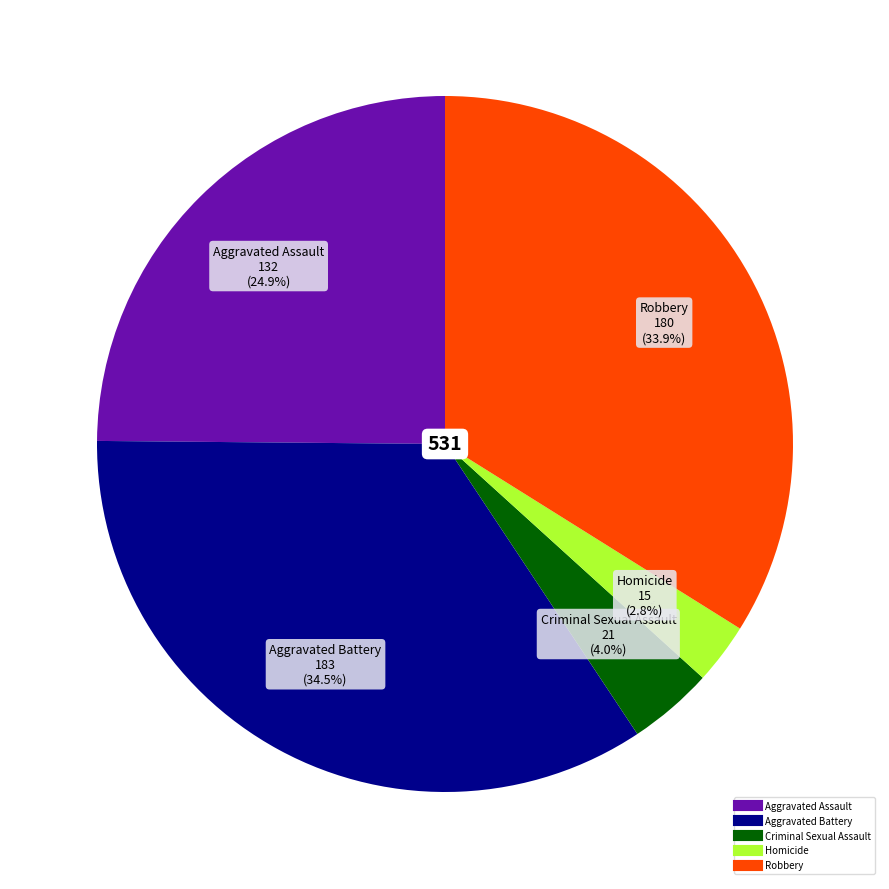

Which category has the biggest portion of the pie?

Aggravated Battery